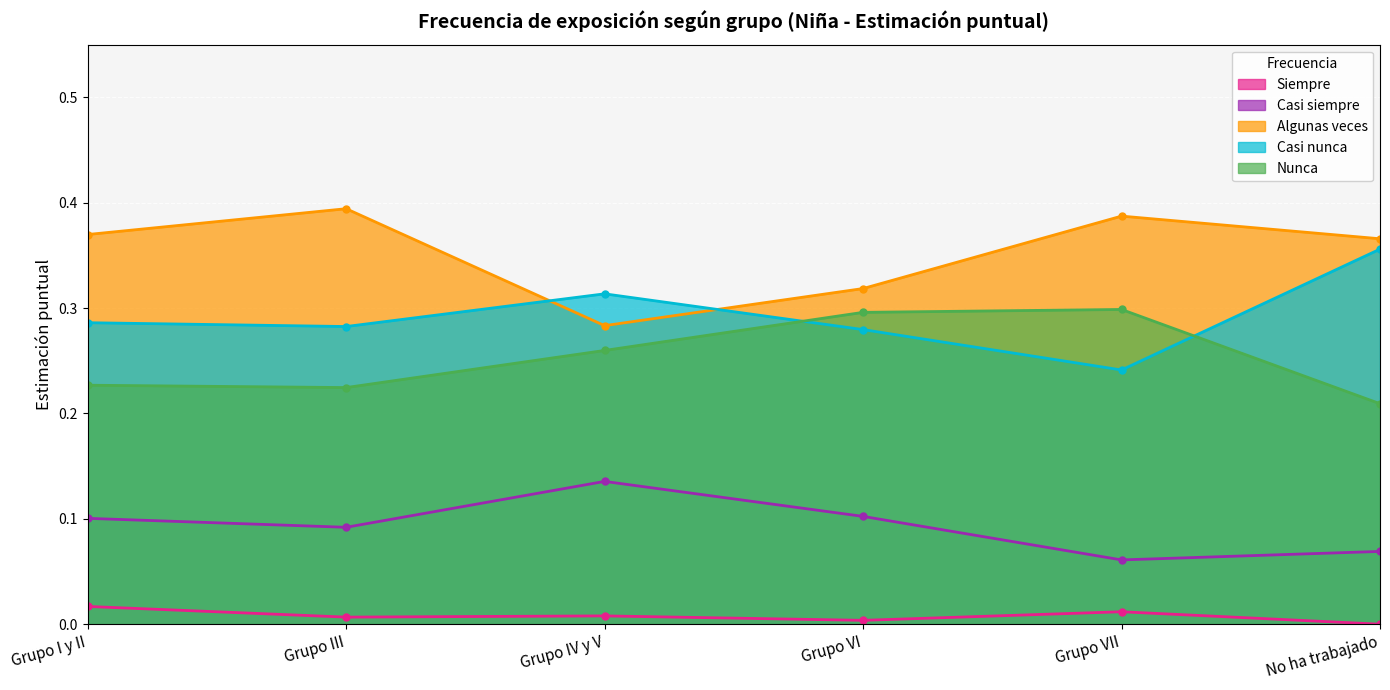

How many distinct data groups are displayed?

5